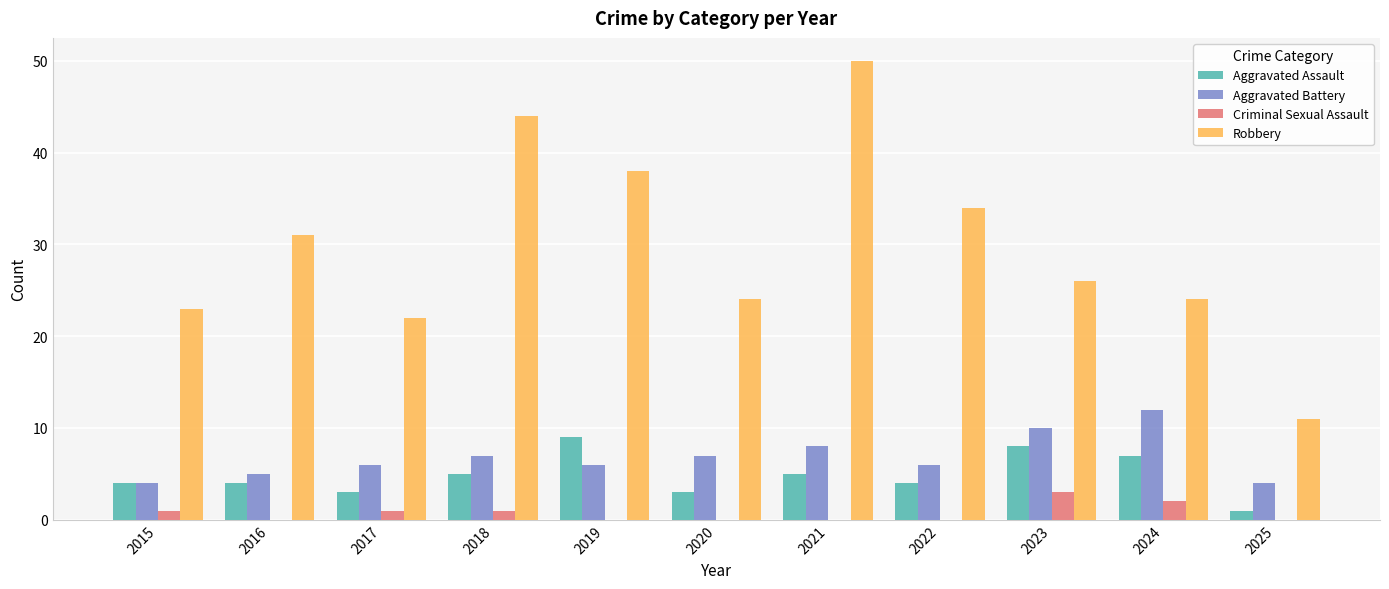

How many distinct data groups are displayed?

4